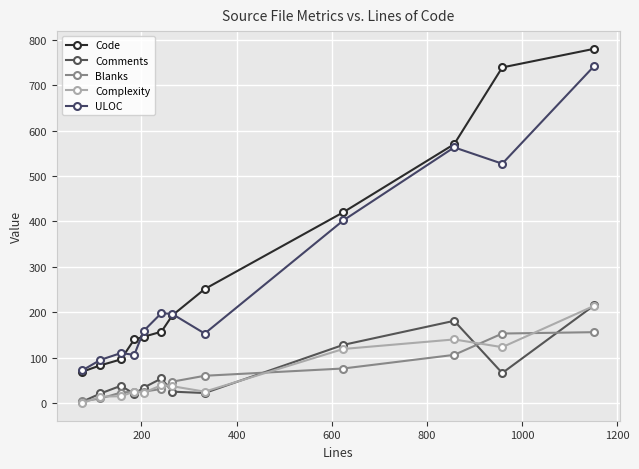

Does the chart have visible grid lines?

Yes